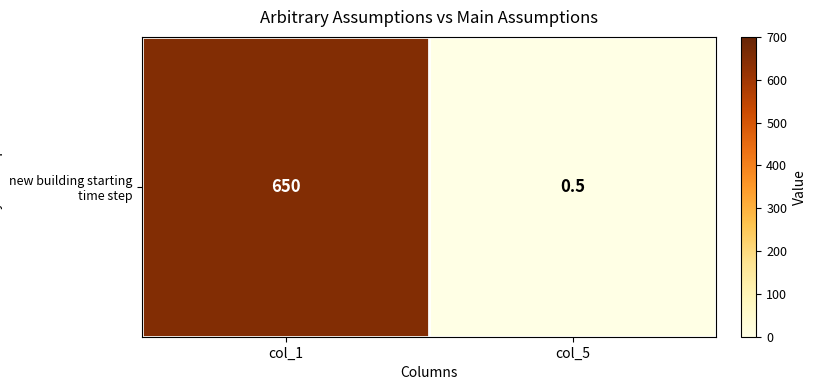

Which has a higher value, col_1 or col_5?

col_1